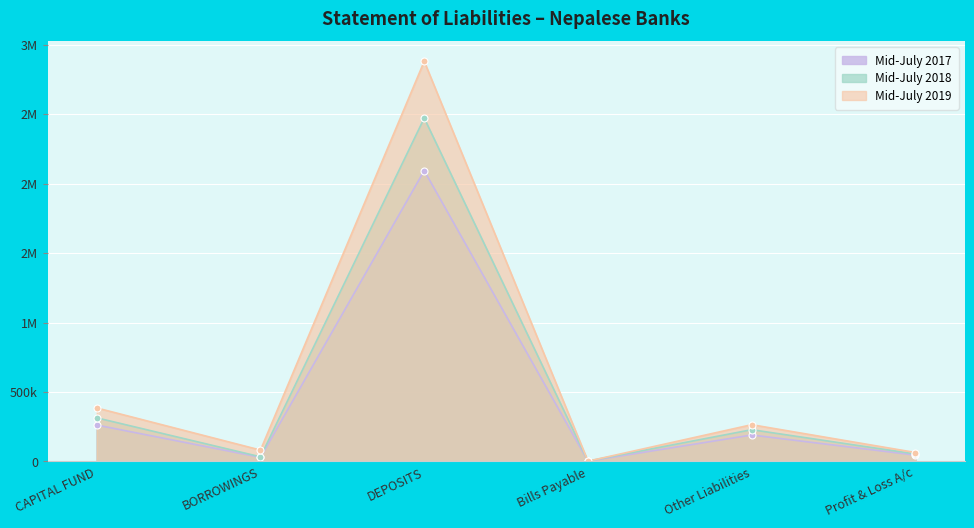

Reading left to right, what are all the values shown in this chart?

Mid-July 2017: CAPITAL FUND=262.2	BORROWINGS=29.7	DEPOSITS=2093.3	Bills Payable=2.2	Other Liabilities=190.6	Profit & Loss A/c=45.6
Mid-July 2018: CAPITAL FUND=314.2	BORROWINGS=33.6	DEPOSITS=2471.5	Bills Payable=3.0	Other Liabilities=228.8	Profit & Loss A/c=53.6
Mid-July 2019: CAPITAL FUND=385.2	BORROWINGS=82.0	DEPOSITS=2880.1	Bills Payable=2.2	Other Liabilities=264.7	Profit & Loss A/c=64.5